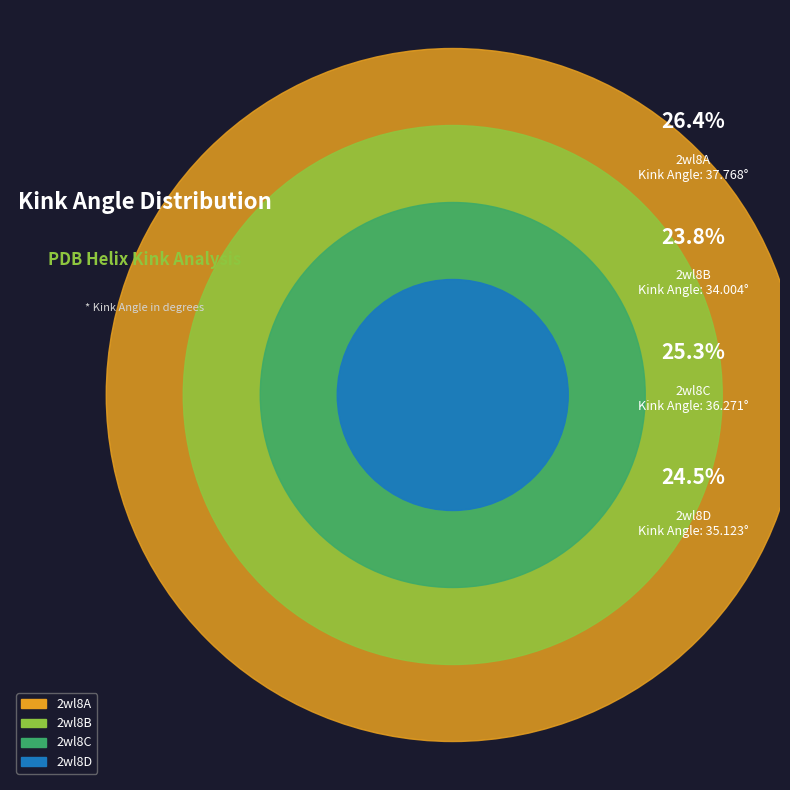

Rank the categories by value from lowest to highest.

2wl8B, 2wl8D, 2wl8C, 2wl8A